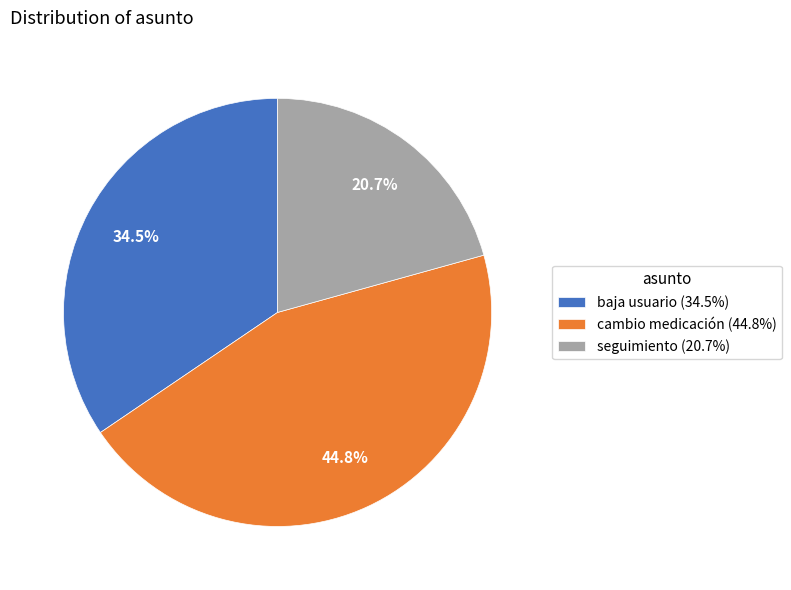

What percentage is NOT represented by baja usuario (34.5%)?

65.5%